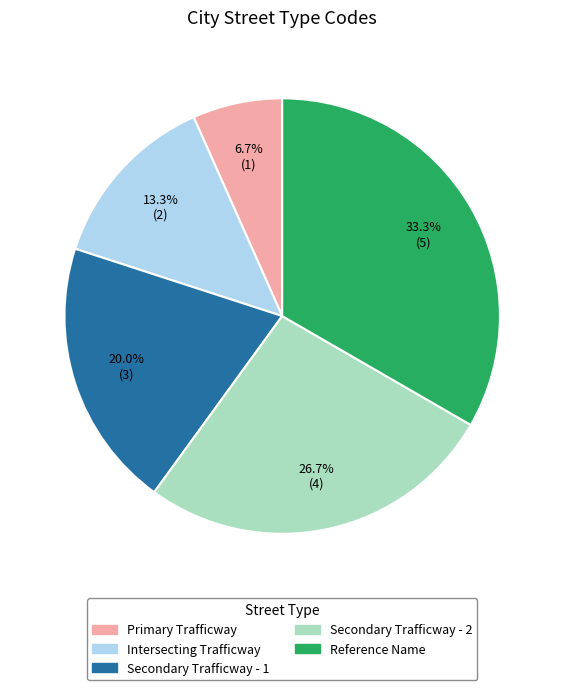

Is there any slice that represents more than half of the pie?

No